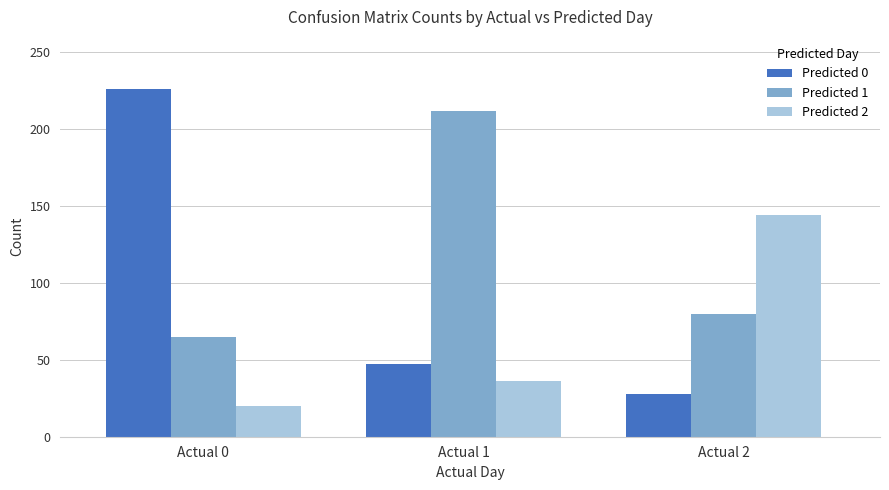

Which series has the largest range (max minus min)?

Predicted 0